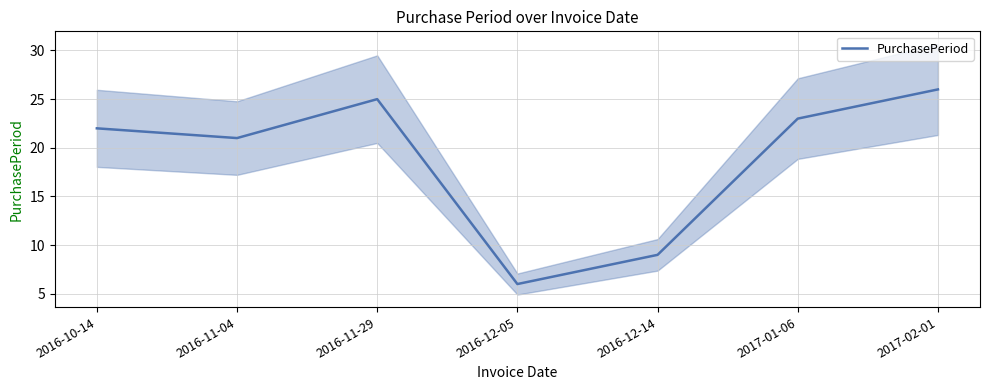

What is the change in value from 2016-11-04 to 2017-02-01?

+5